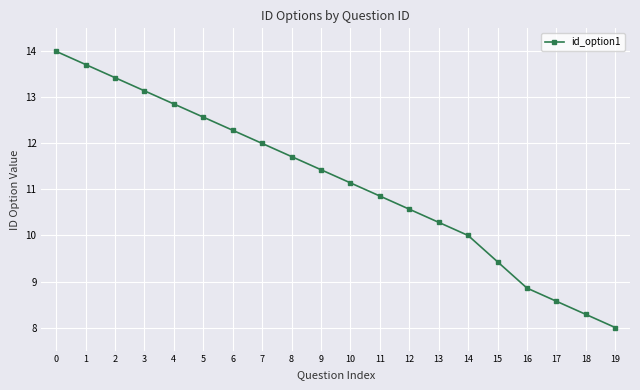

What is the difference between the maximum and minimum values?

6.0